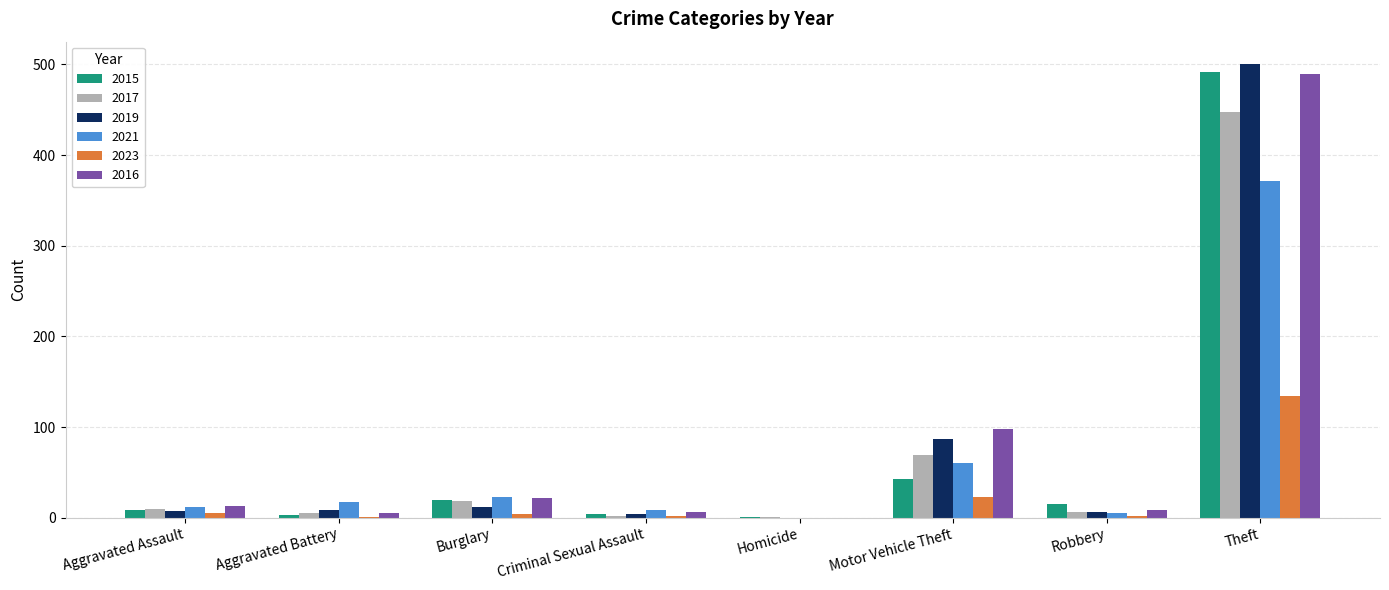

At which category is the sum across all series the highest?

Theft